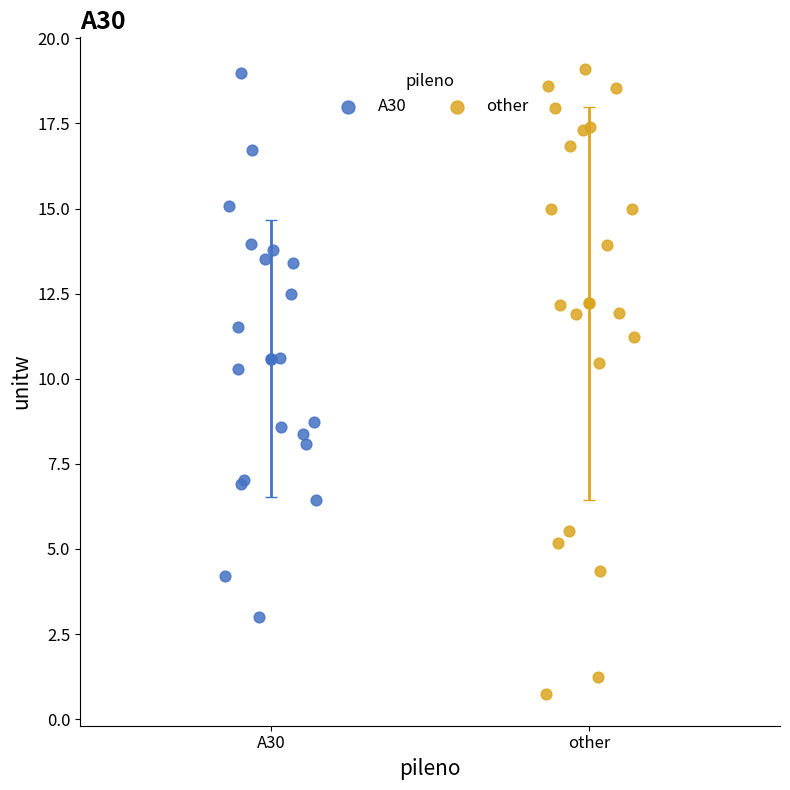

Which series reaches the minimum Y coordinate?

other